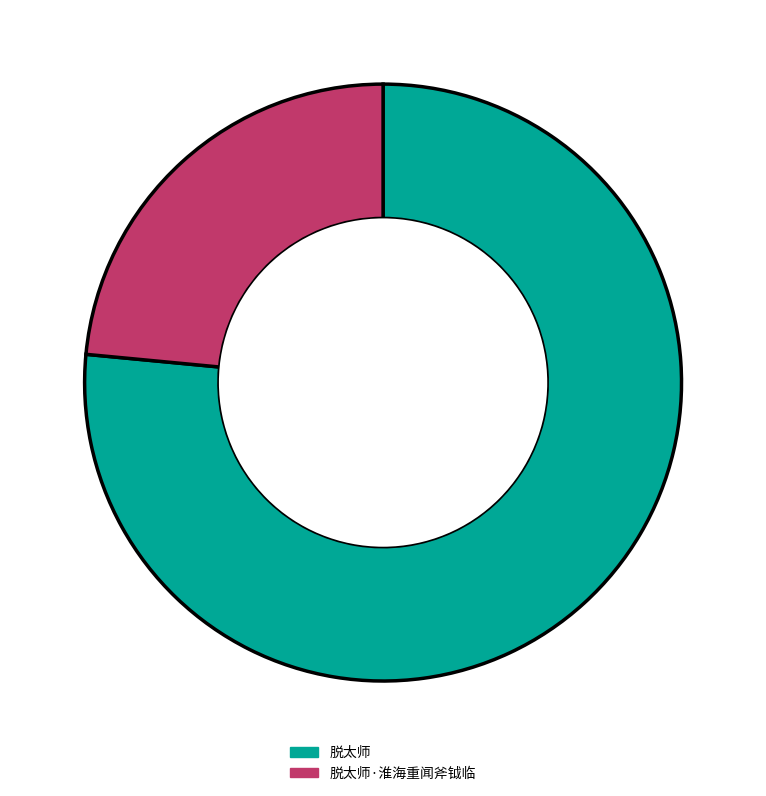

Is 脱太师 the majority of the pie?

Yes